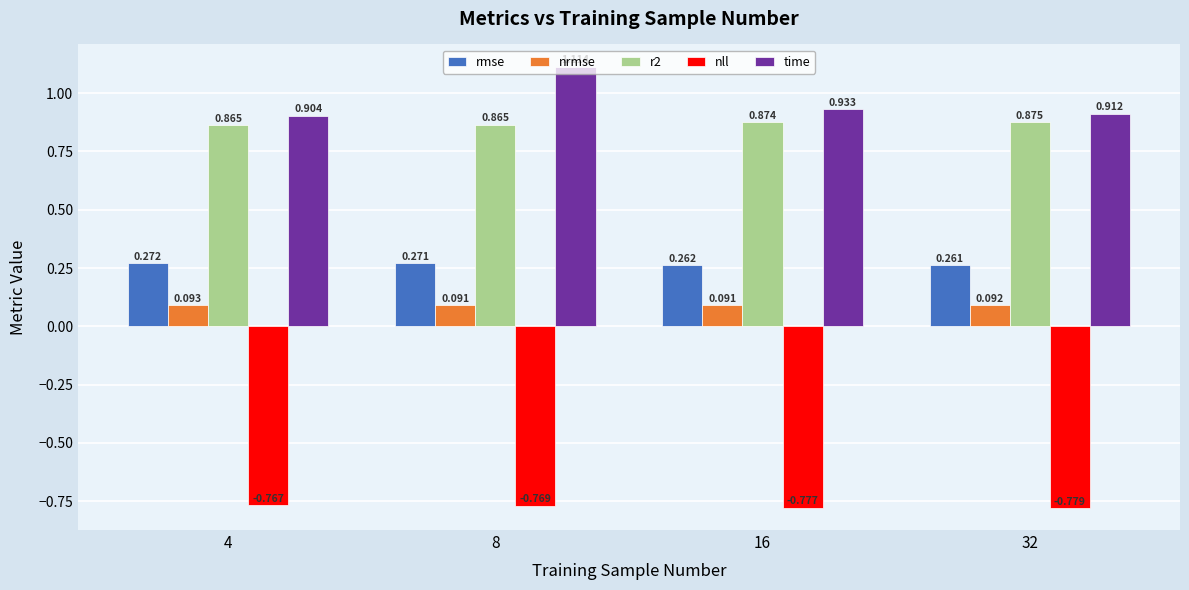

Rank the series by their maximum value, from lowest to highest.

nll, nrmse, rmse, r2, time